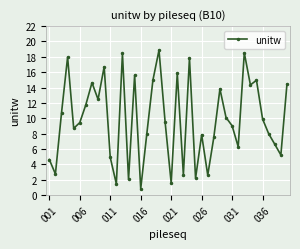

What is the value of the 12th point from the left?

1.4